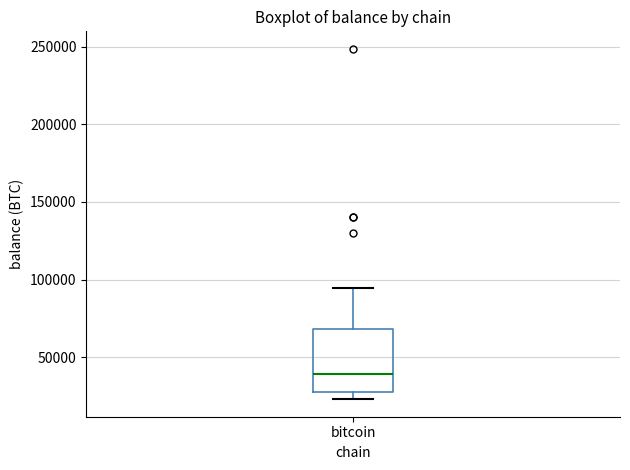

Transcribe this box plot: give where the median line is, the range the box spans, and where the two whiskers end, as read against the y-axis. The values are not printed on the chart, so give them approximately, as read against the axis.

median 40000, box 30000 to 70000, whiskers 25000 to 95000